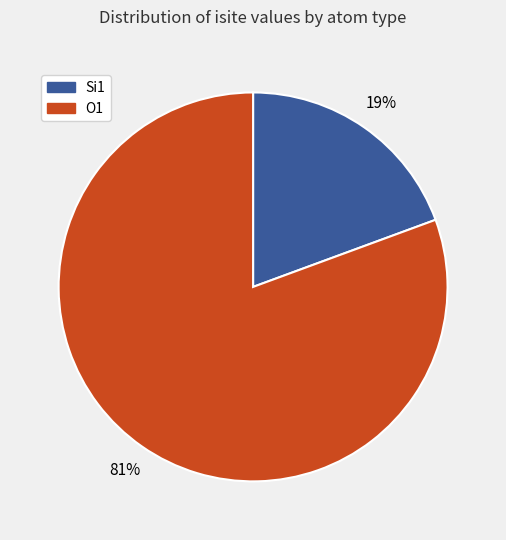

Count the number of slices in the pie.

2